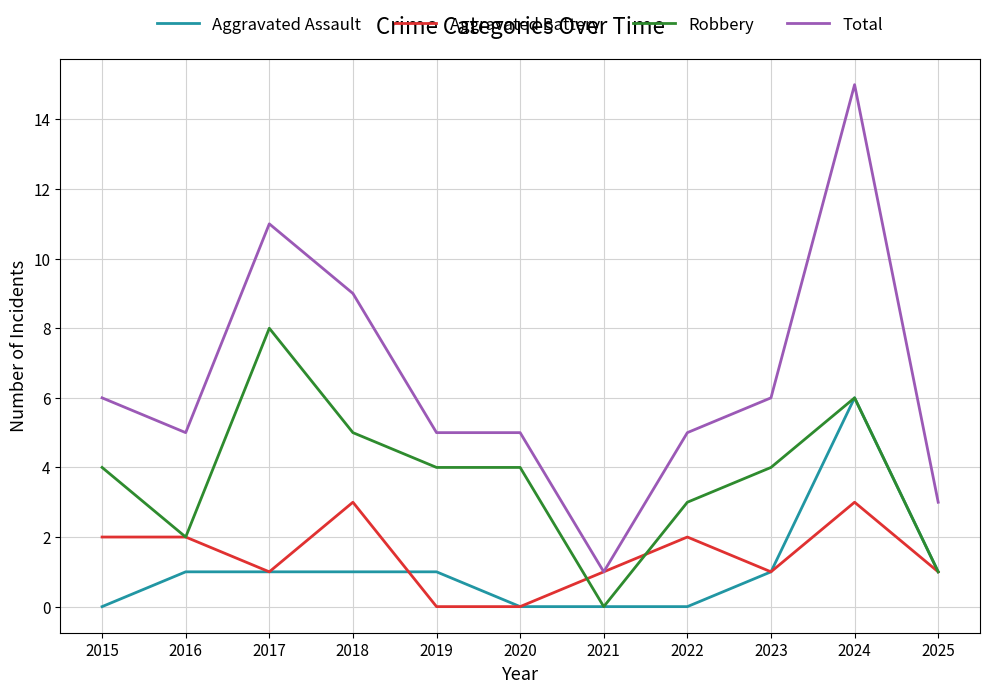

Does the chart display data point markers on the line(s)?

No